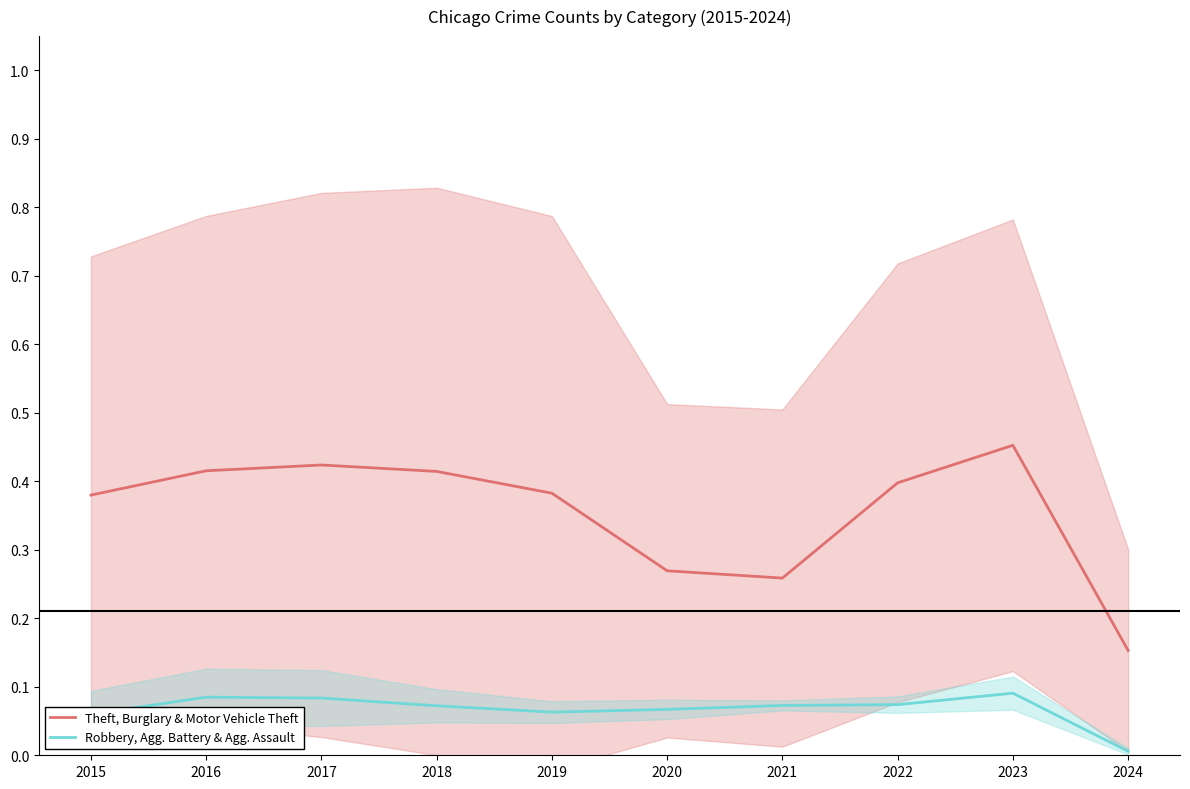

True or false: Theft, Burglary & Motor Vehicle Theft has a value of 0.5 at 2023.

True